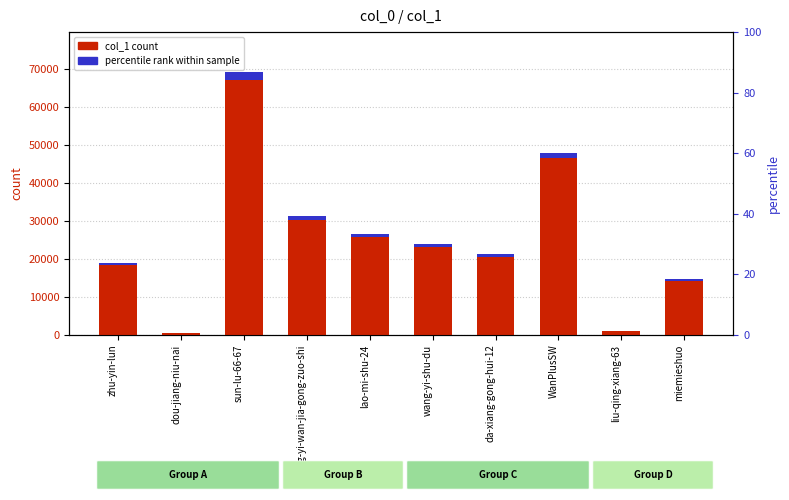

Which category has the highest value across all series?

sun-lu-66-67